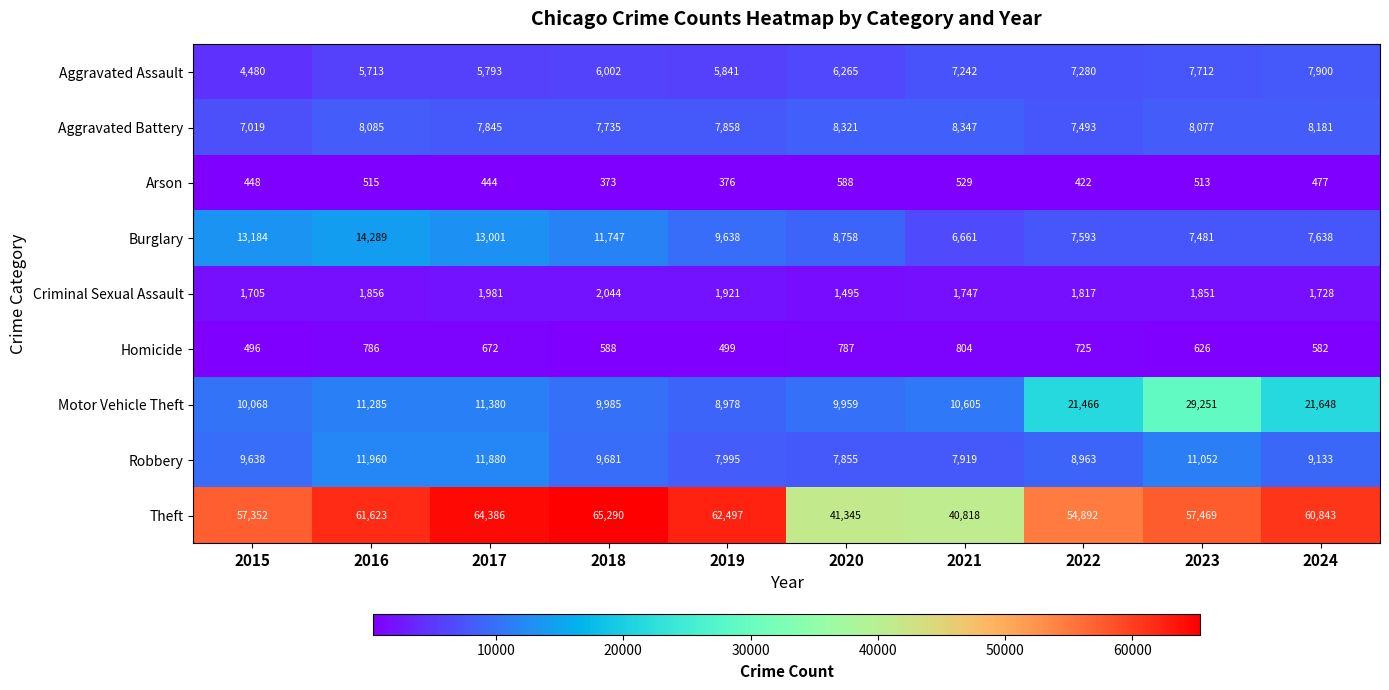

True or false: Theft has a value of 61623 at 2016.

True